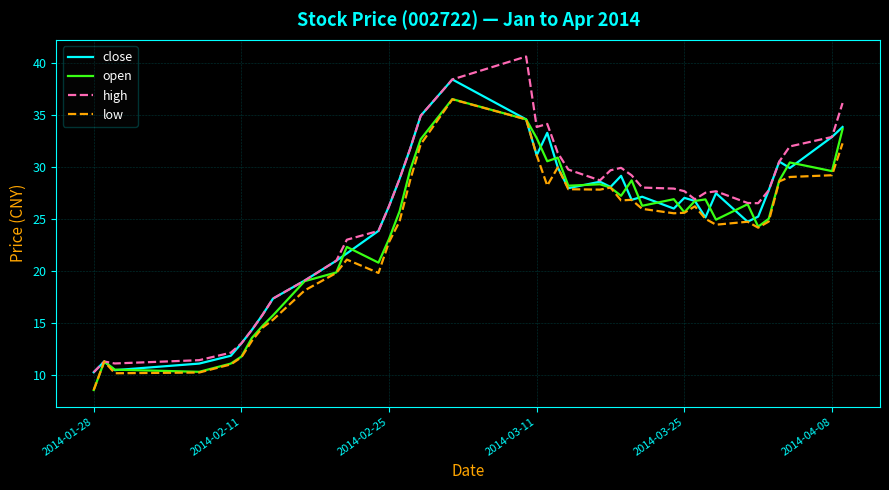

List the series in order of their overall mean, lowest first.

low, open, close, high